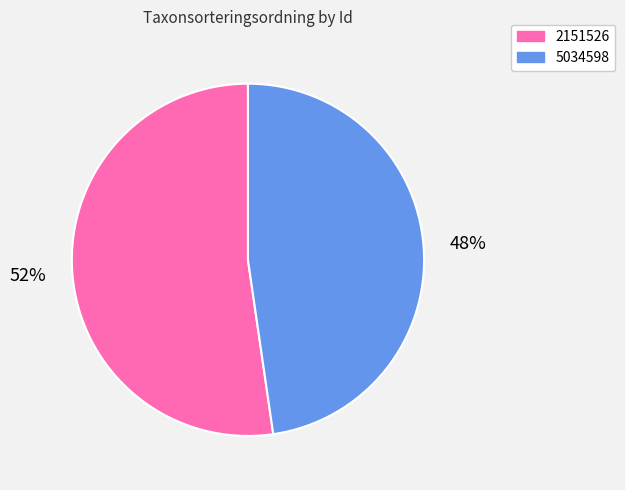

Which slice is the largest?

2151526